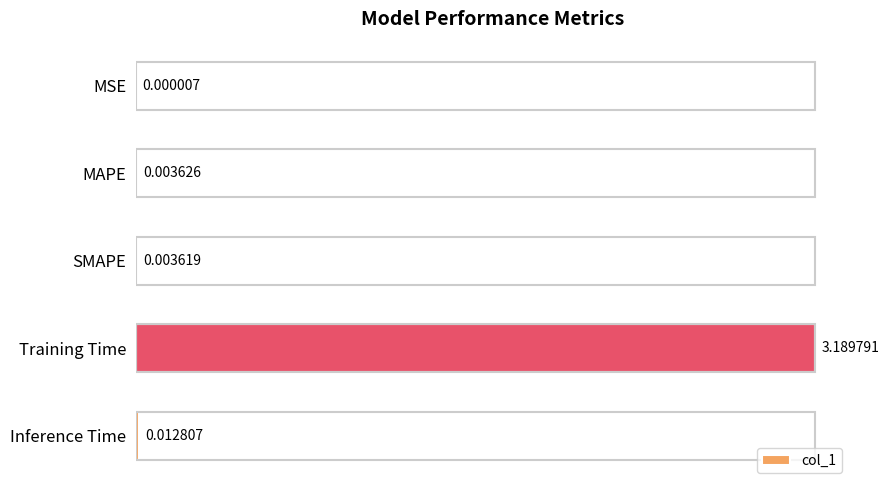

How many distinct data groups are displayed?

1